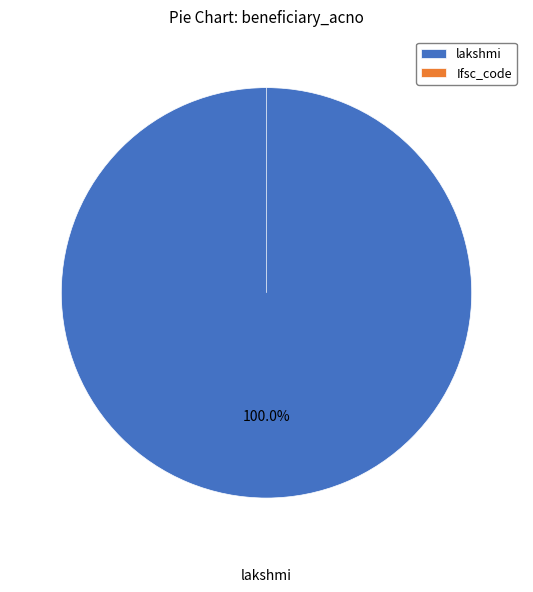

Is the sum of Ifsc_code and lakshmi greater than half?

Yes